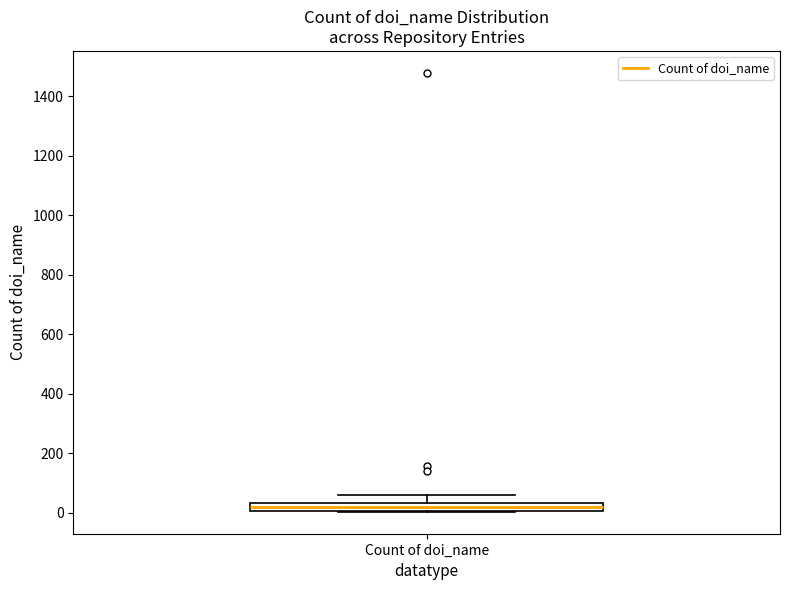

Where is the upper edge of the box for Count of doi_name on the y-axis? The values are not printed on the chart, so give them approximately, as read against the axis.

40